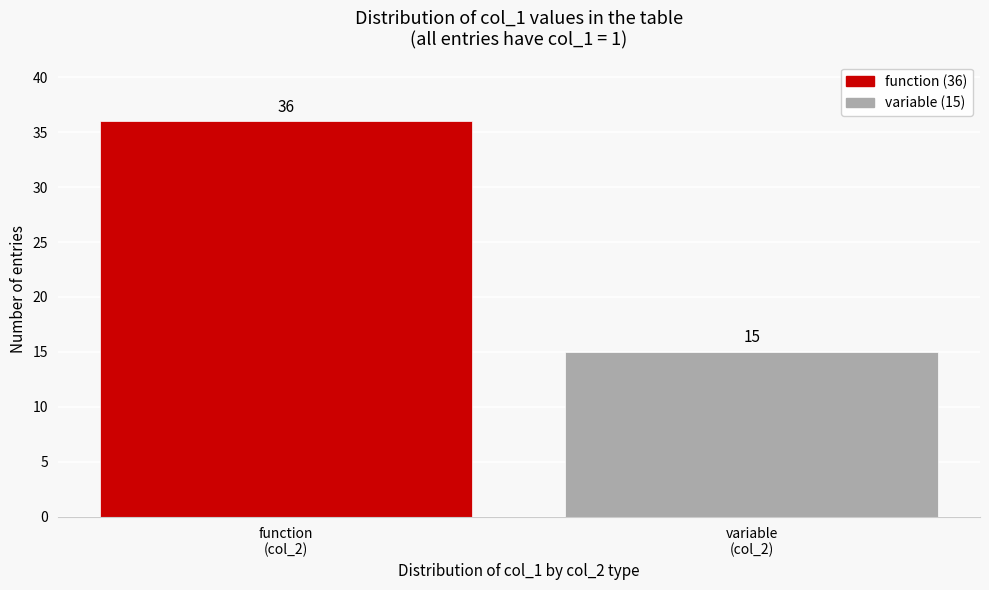

Reading left to right, what are all the values shown in this chart?

36	15